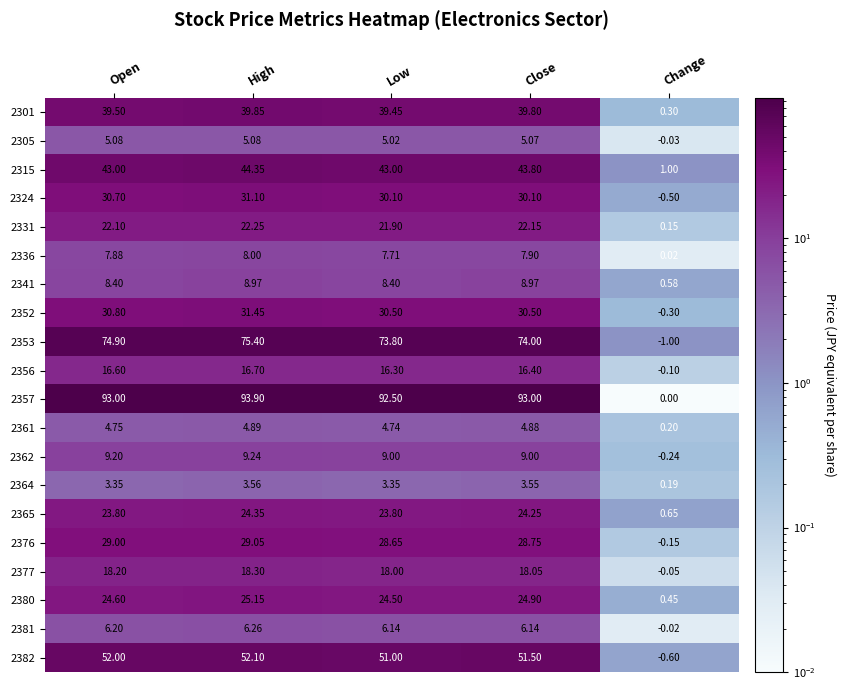

Where does the 2380 series first go above 24?

Open